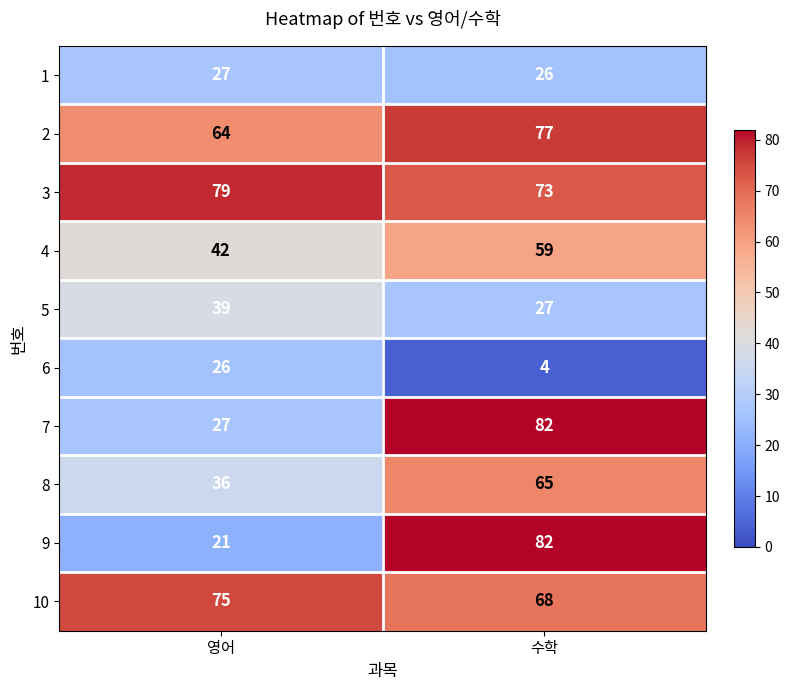

What is the difference between the maximum and minimum values in the 9 series?

61